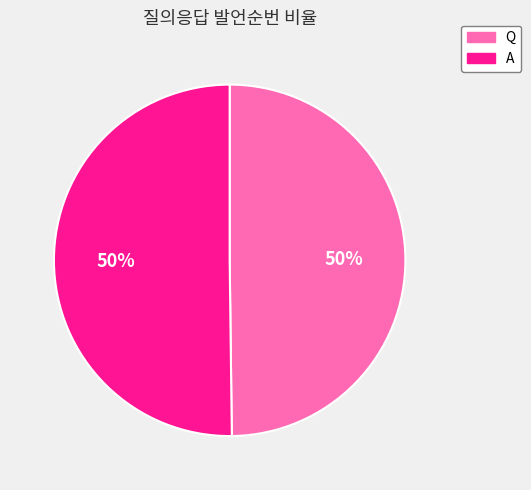

To the nearest percent, what portion does A represent?

50%